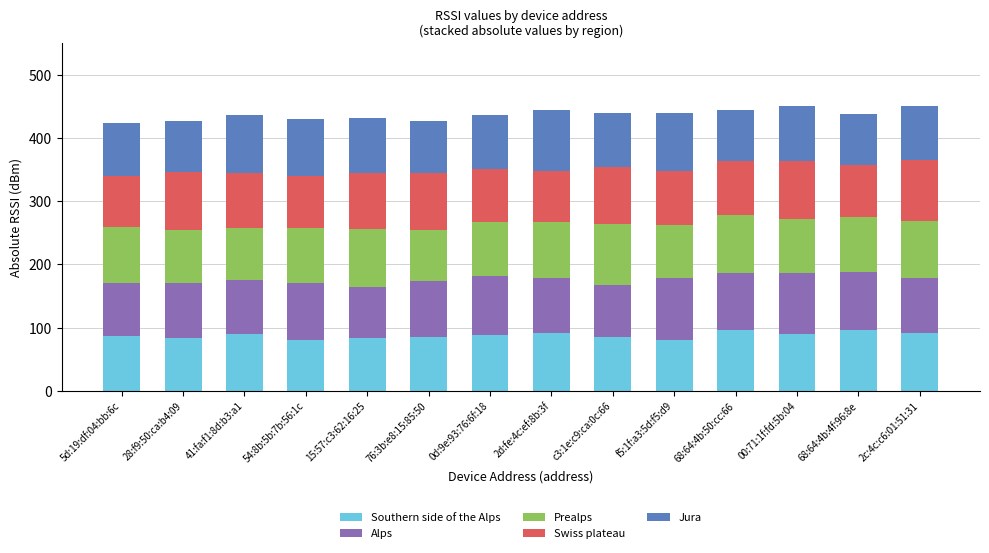

What is the total value across all series at 41:fa:f1:8d:b3:a1?

437